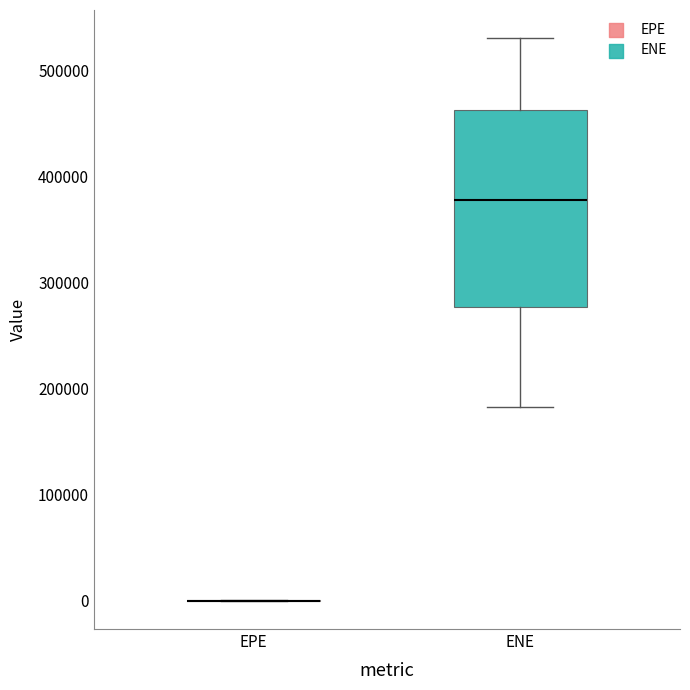

Reading left to right, read every box against the y-axis: the position of its median line, the range the box covers, and the ends of its whiskers. The values are not printed on the chart, so give them approximately, as read against the axis.

EPE: box collapsed to a line at 0, whiskers 0 to 0
ENE: median 380000, box 280000 to 460000, whiskers 180000 to 530000